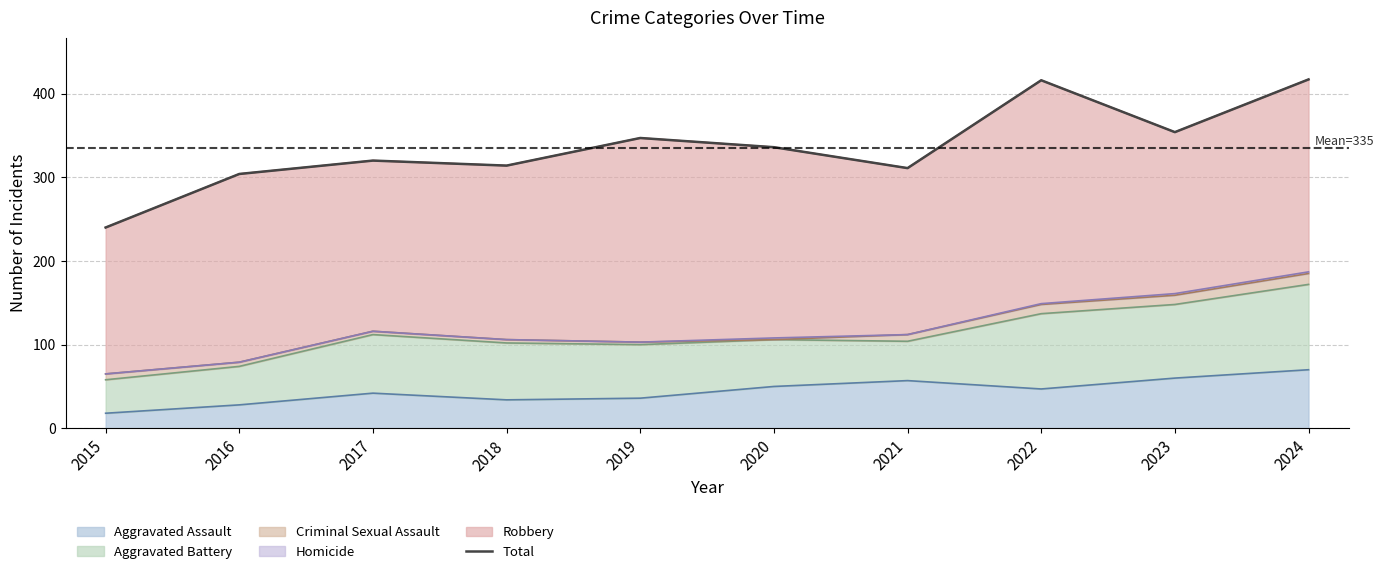

Read the value at 2019.

347